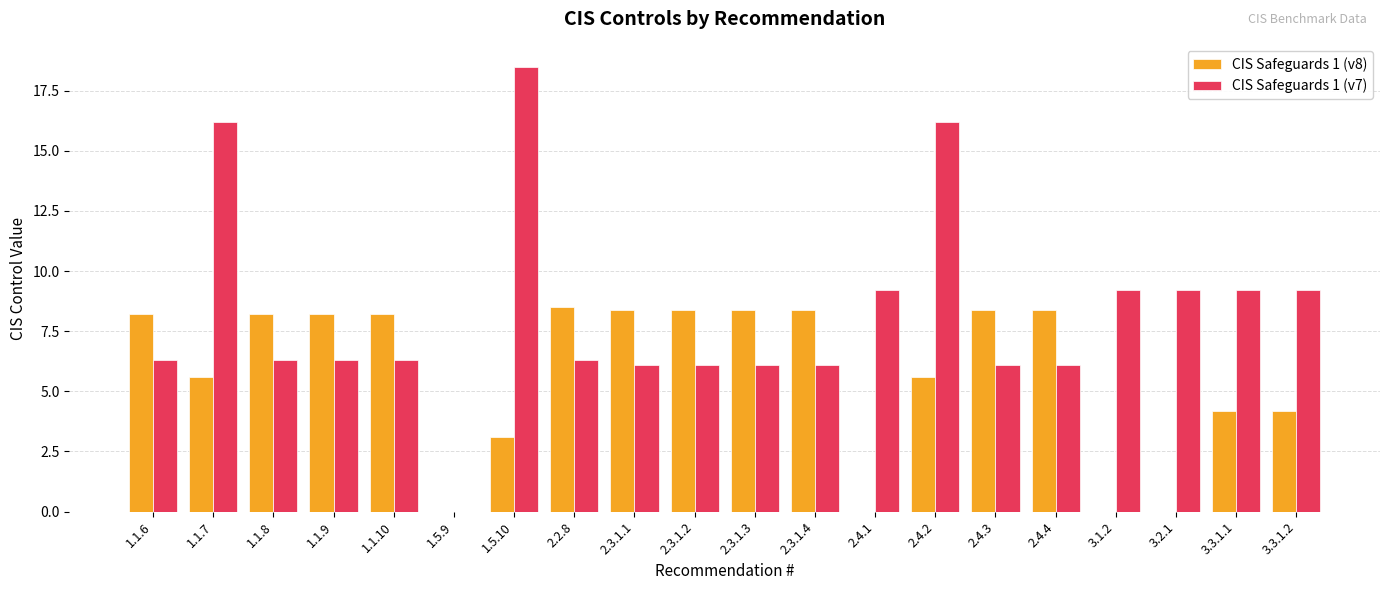

What is the highest value of the CIS Safeguards 1 (v7) series?

18.5